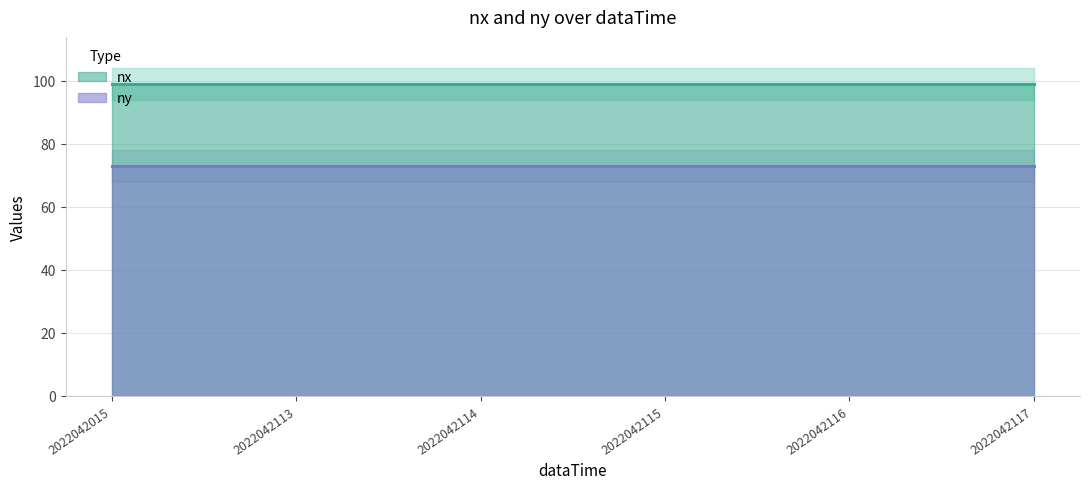

At which category is the sum across all series the highest?

2022042015